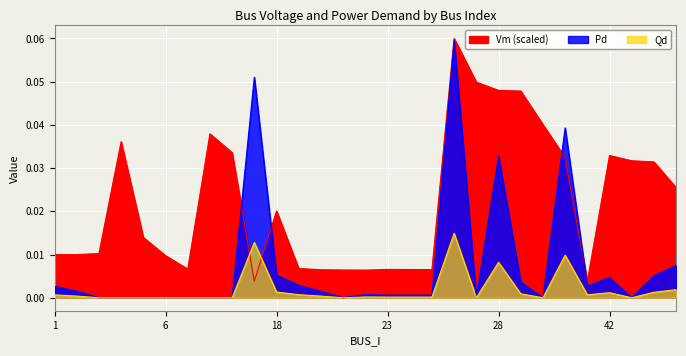

How many times do Vm and Qd cross each other?

2